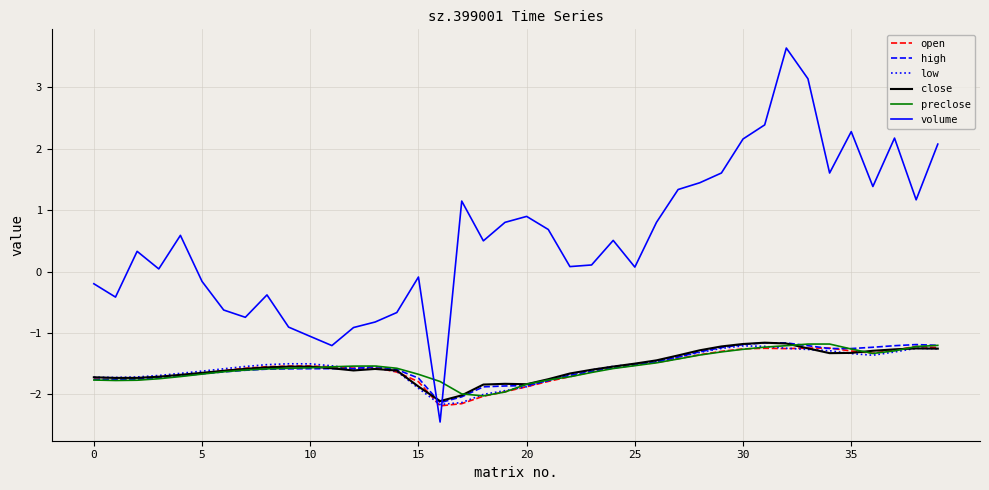

Which series has the largest total across all categories?

volume